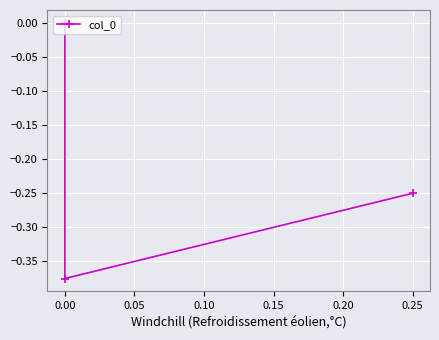

What is the sum of all values?

-0.6